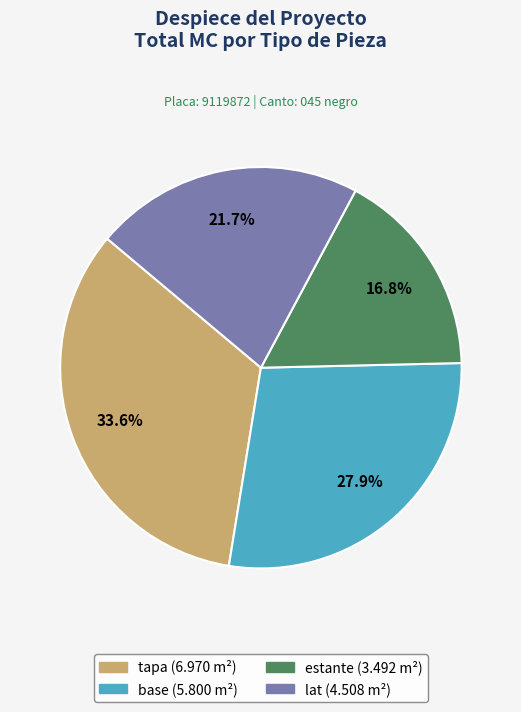

To the nearest percent, what percentage of the pie is estante?

17%